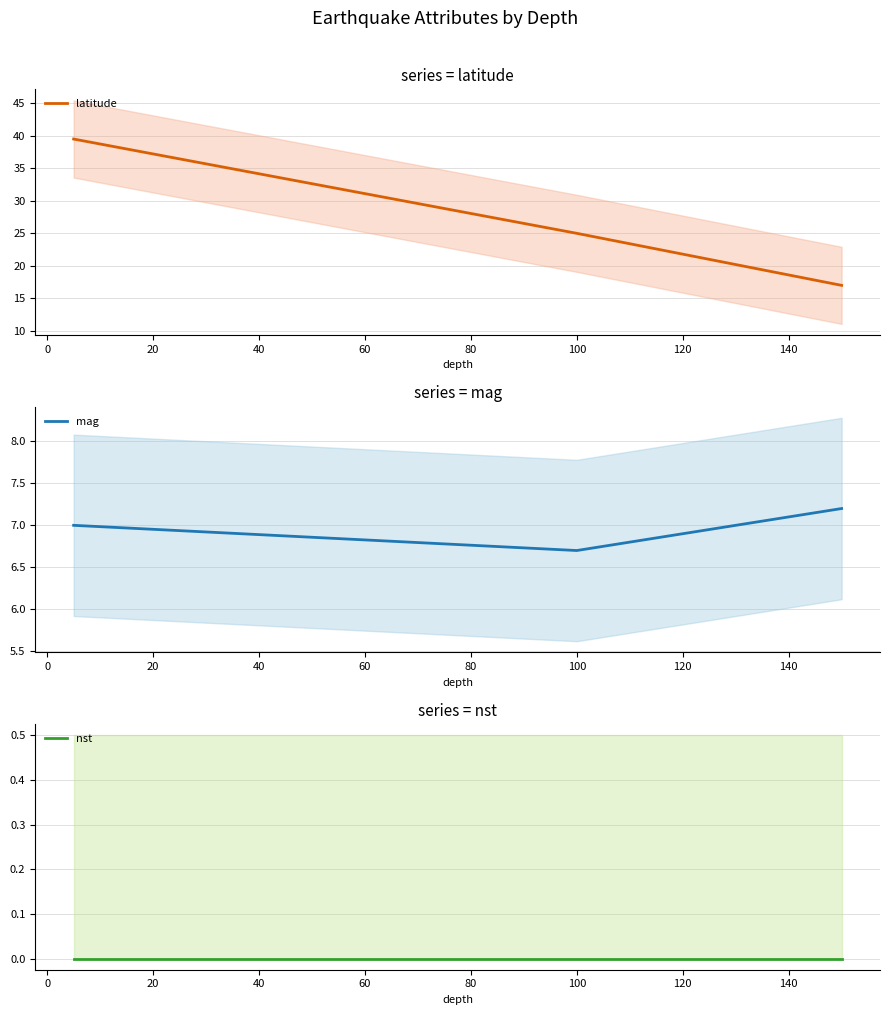

How many lines are shown in the chart?

3